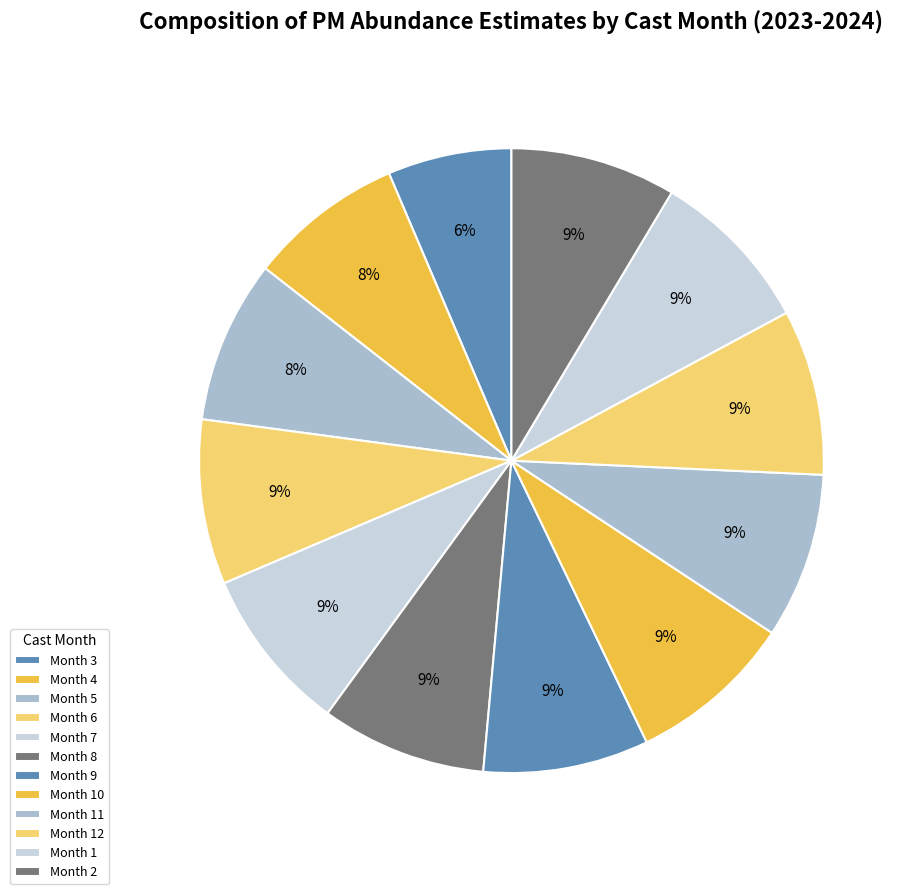

How many segments does this pie chart have?

12